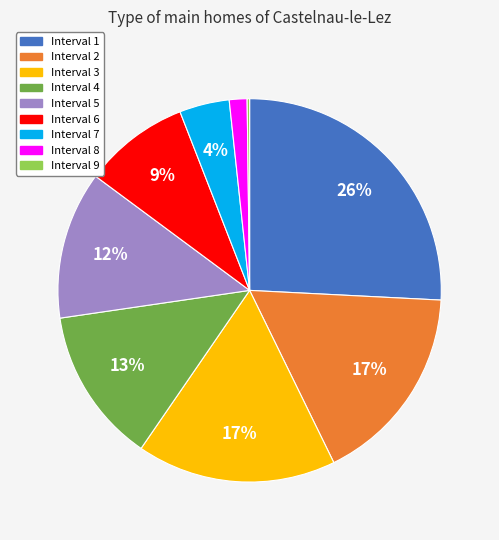

Is there any slice that represents more than half of the pie?

No